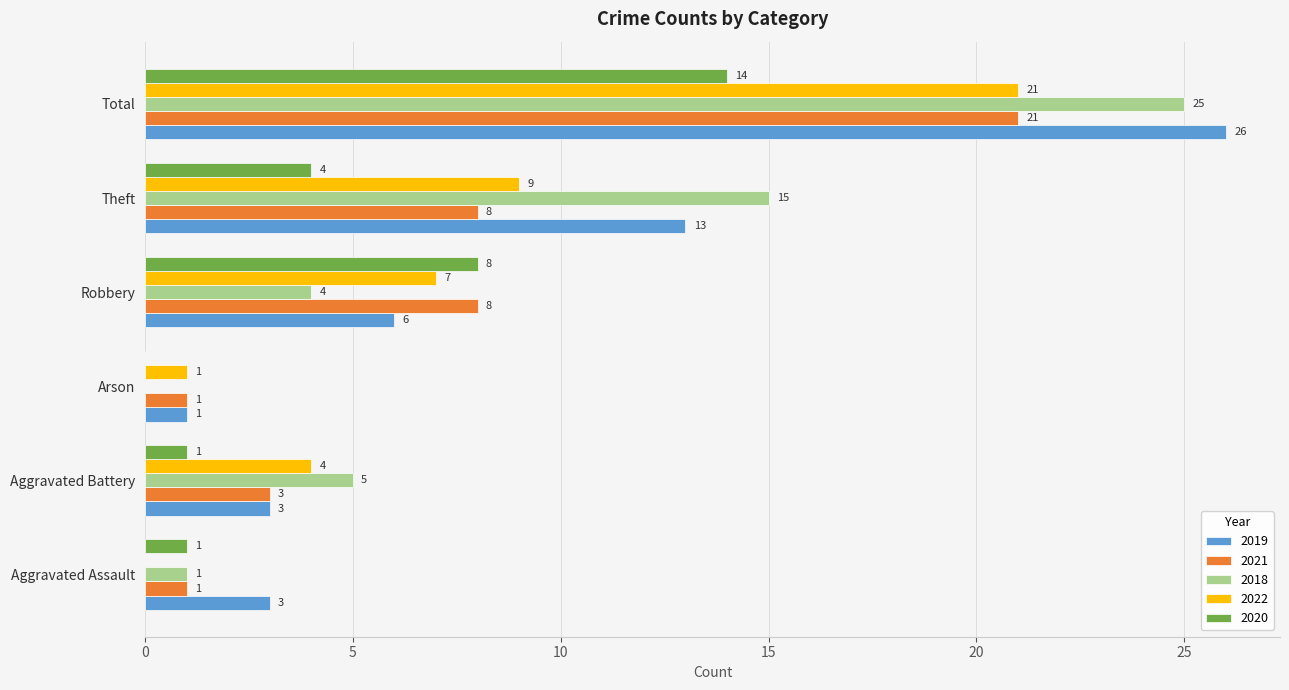

What is the sum of all 2022 values?

42